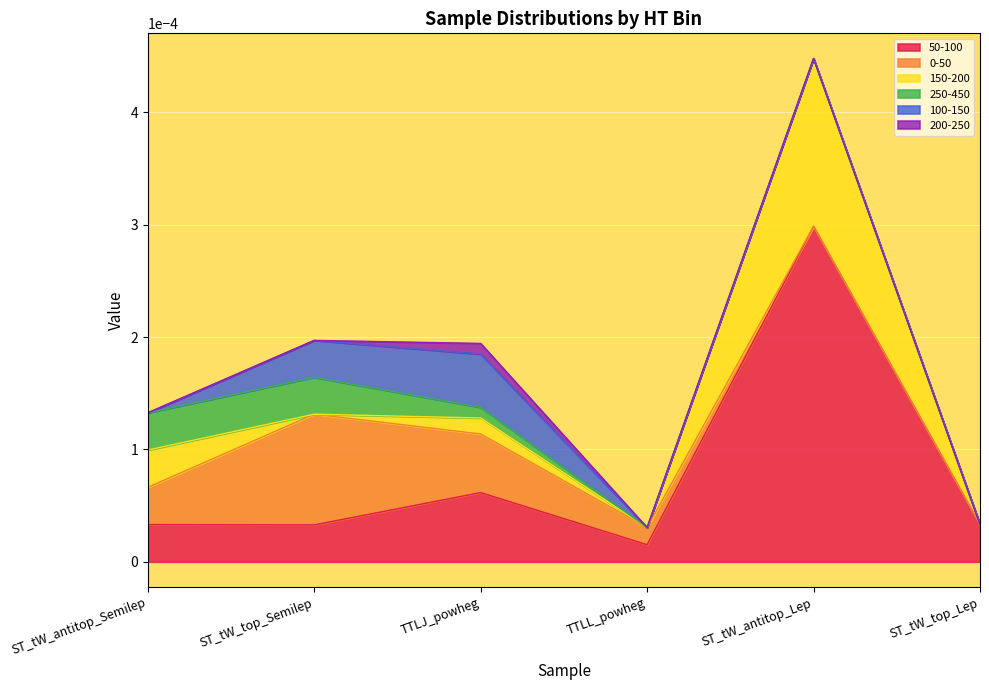

True or false: 0-50 and 200-250 cross at least once.

False